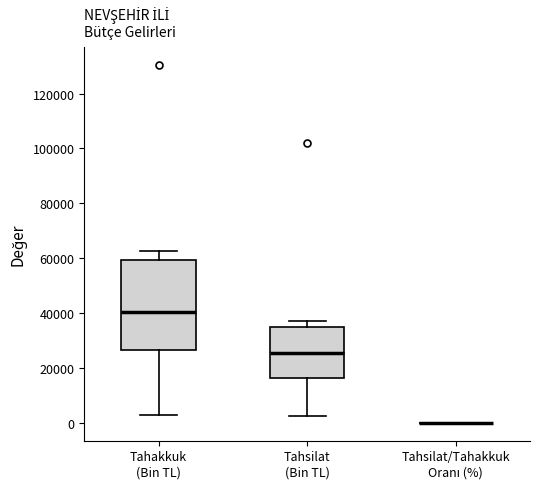

Where does the median line of the box for Tahakkuk (Bin TL) sit on the y-axis? The values are not printed on the chart, so give them approximately, as read against the axis.

40000